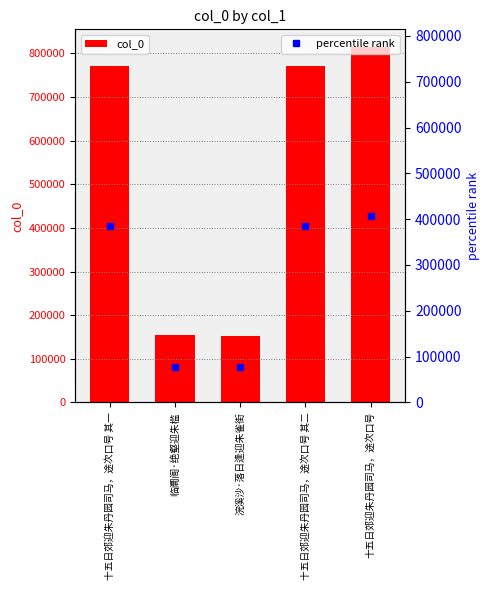

Which category has the highest value across all series?

十五日郊迎朱丹园司马，途次口号